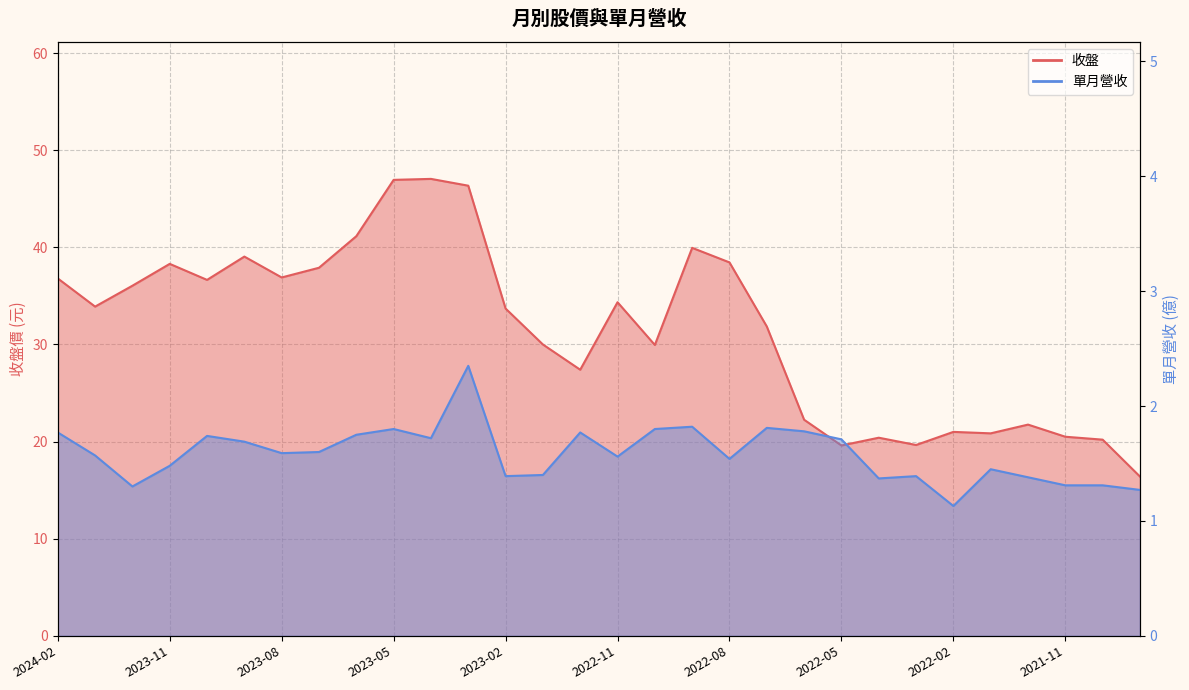

At how many categories does at least one series exceed 37?

9